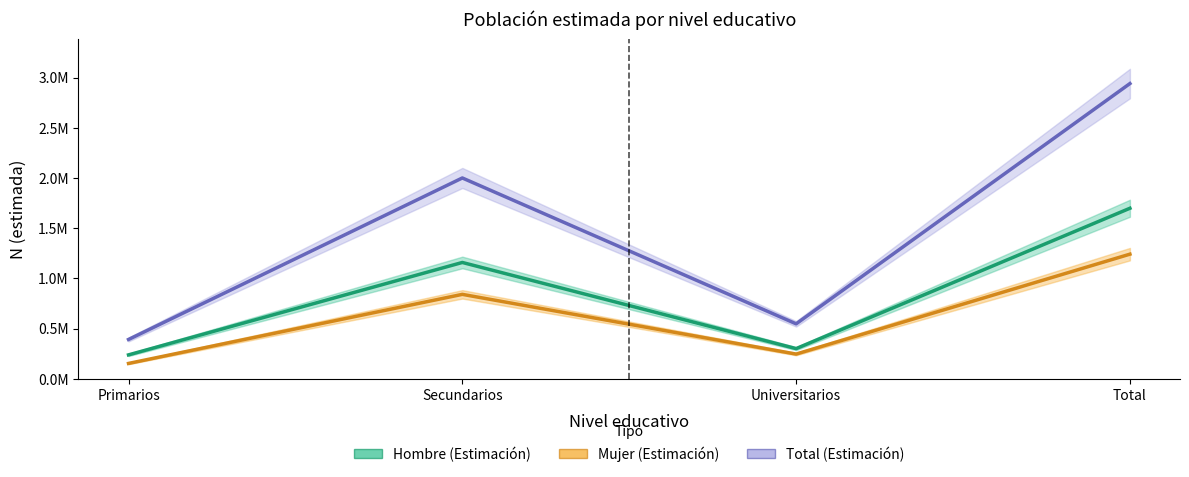

True or false: Mujer (Estimación) and Total (Estimación) cross at least once.

False